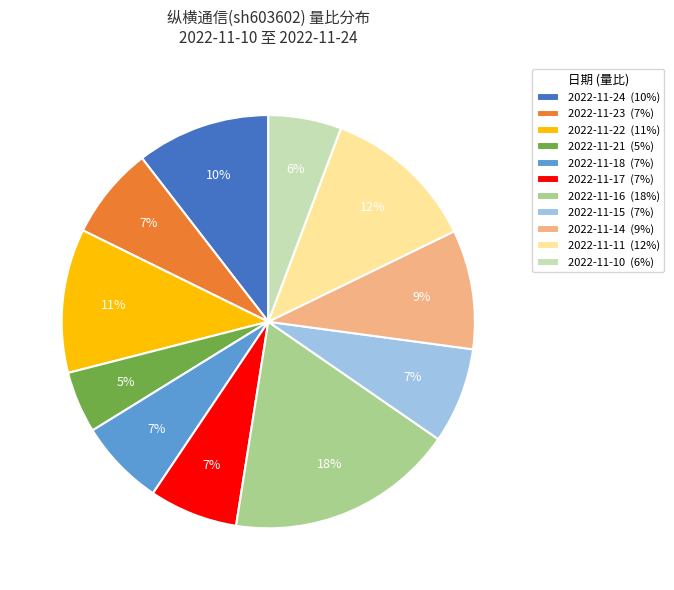

To the nearest percent, what is the average slice percentage?

9%